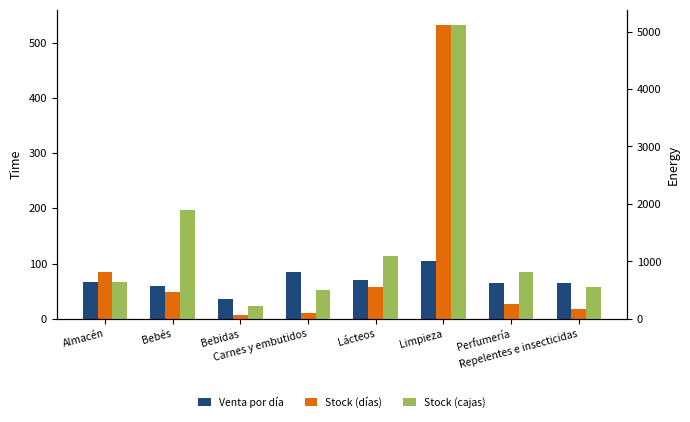

At which label does Stock (cajas) first exceed 811?

Bebés